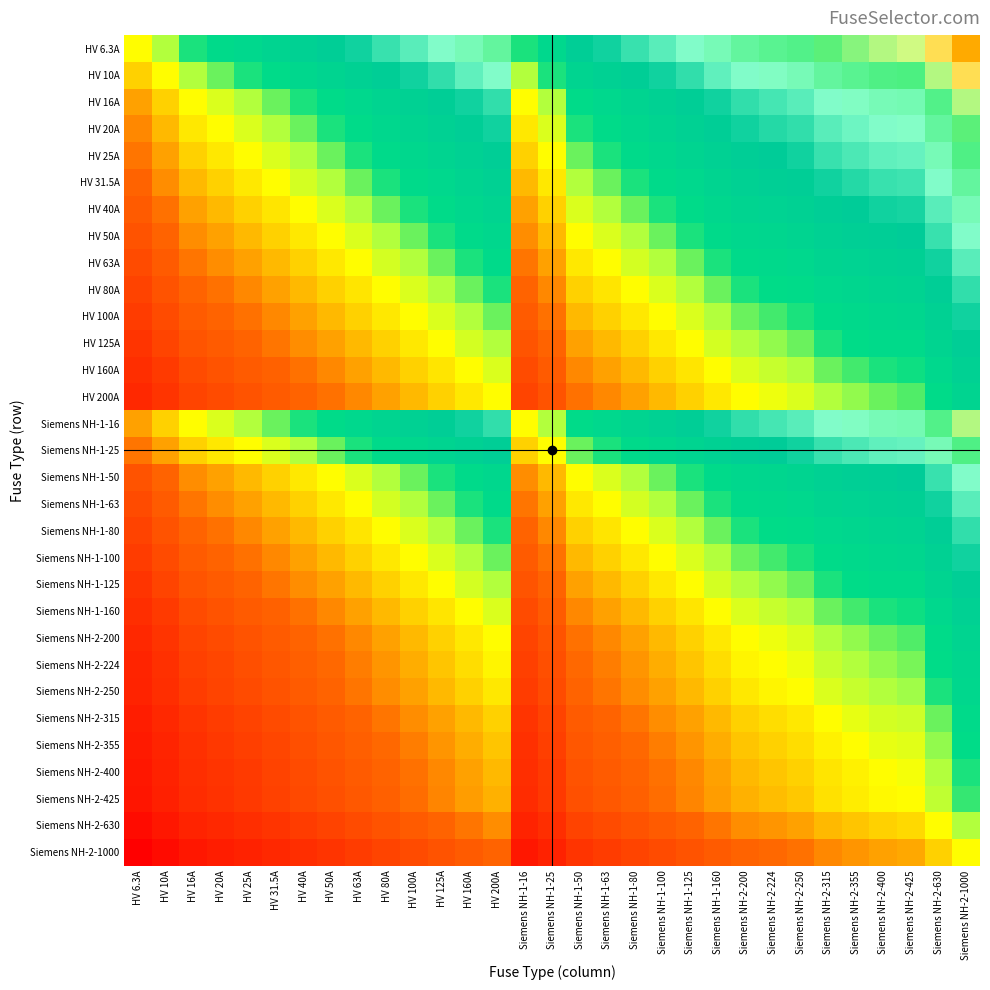

Which has a higher value, HV 20A or Siemens NH-1-100?

Siemens NH-1-100